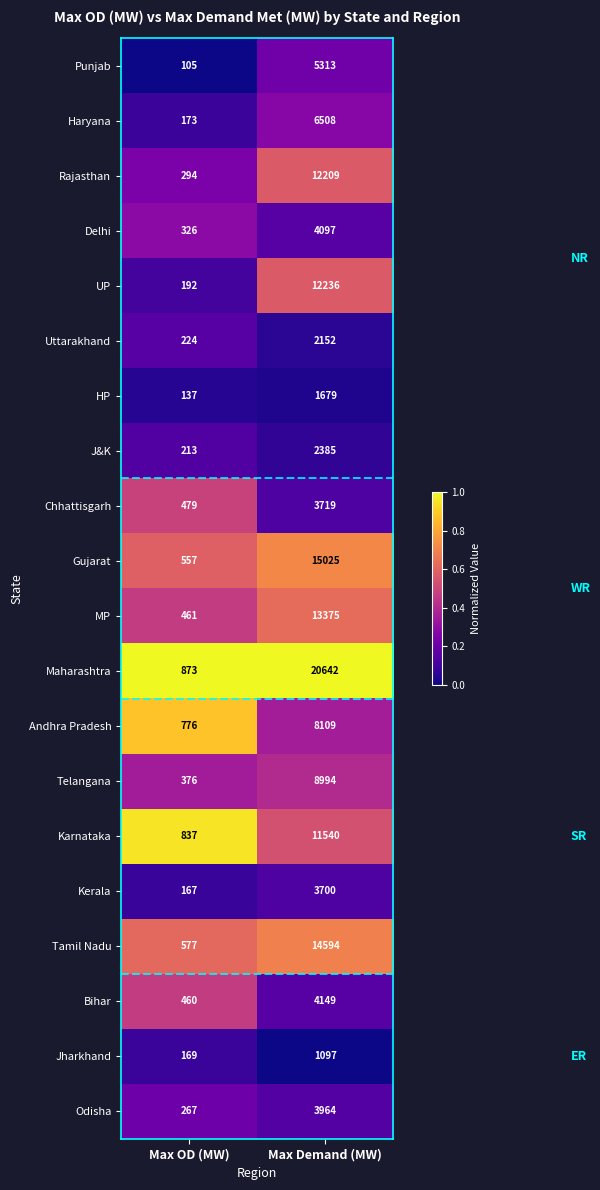

The Chhattisgarh series shows 820 at Max OD (MW). True or false?

False